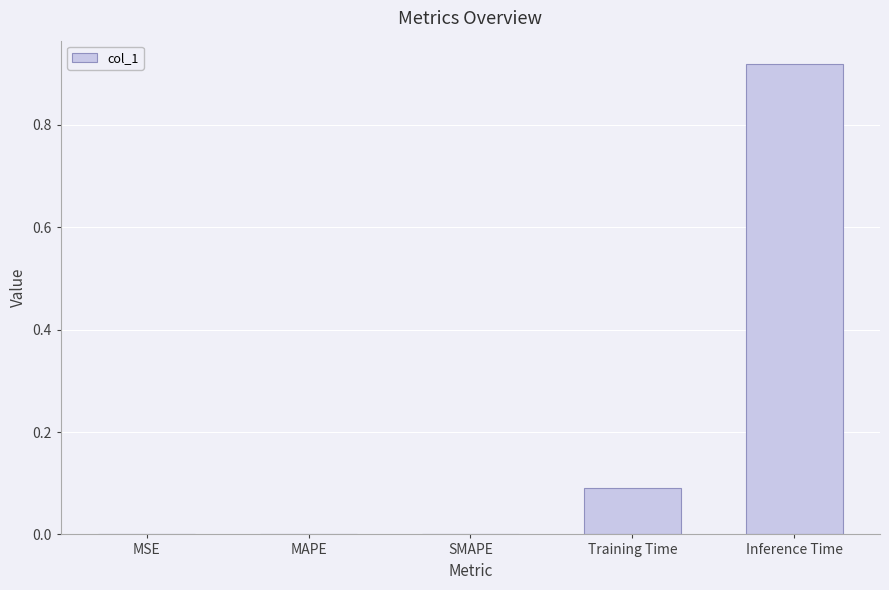

What is the change in value from MSE to Training Time?

+0.1